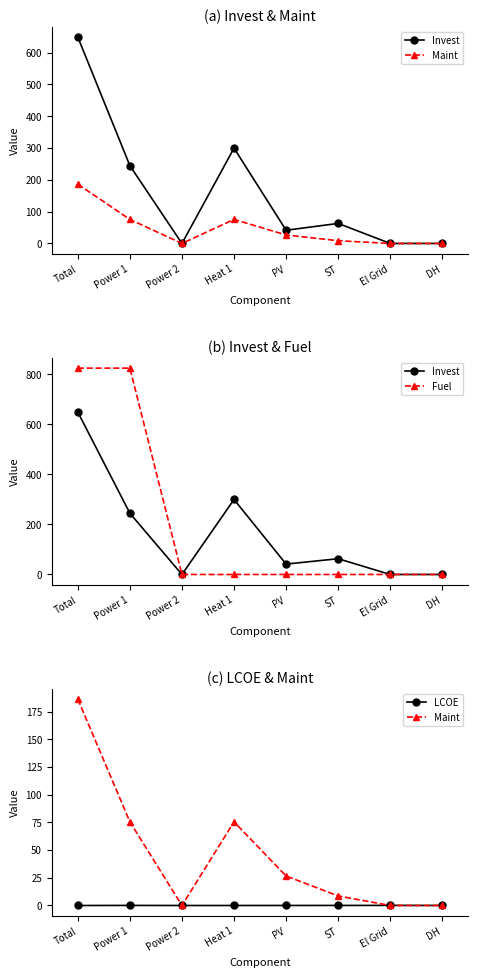

True or false: Maint and Invest intersect in this chart.

False